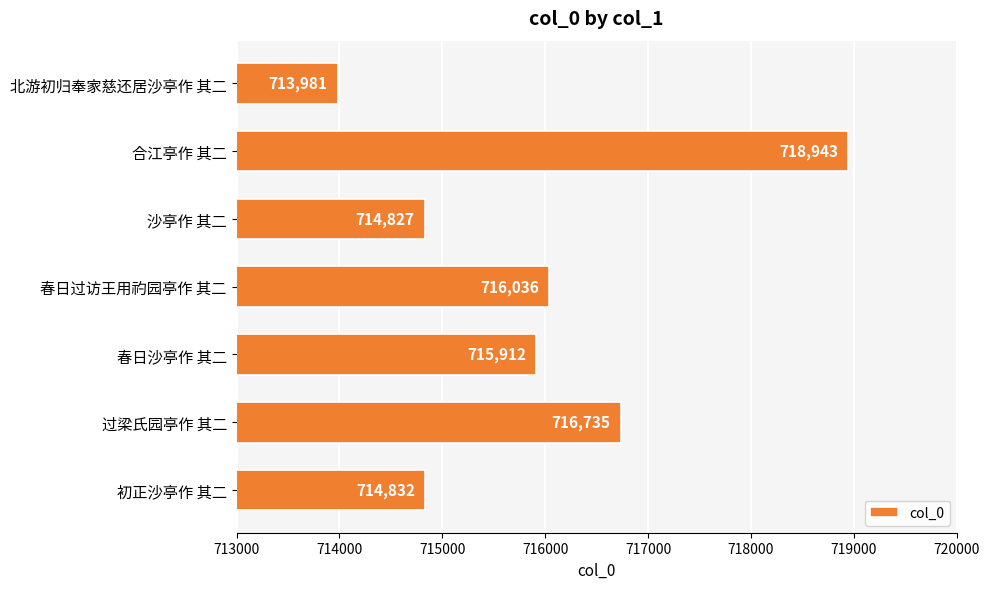

True or false: the data shows 1101108 at 过梁氏园亭作 其二.

False